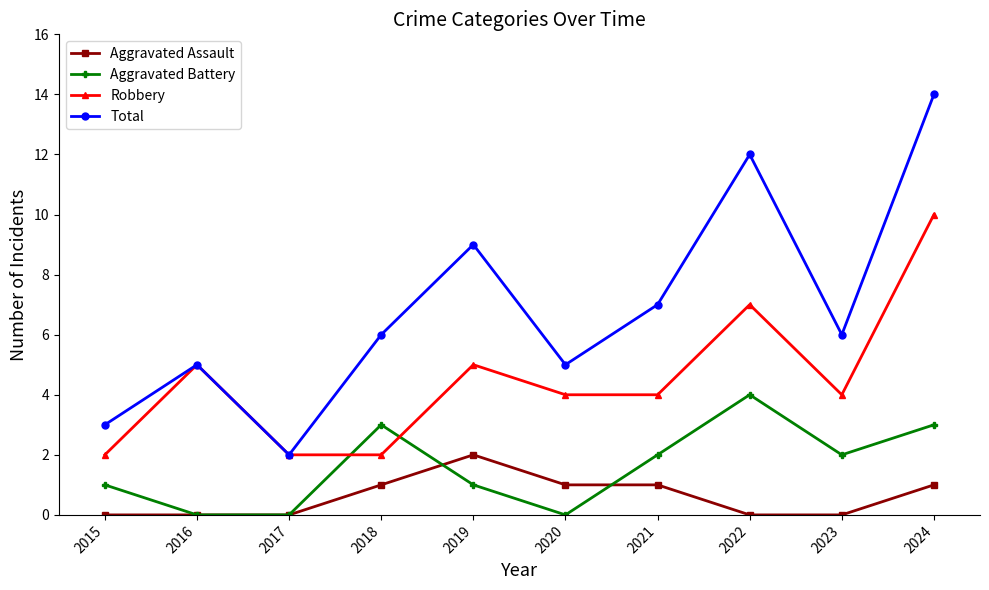

True or false: Aggravated Assault and Robbery intersect in this chart.

False